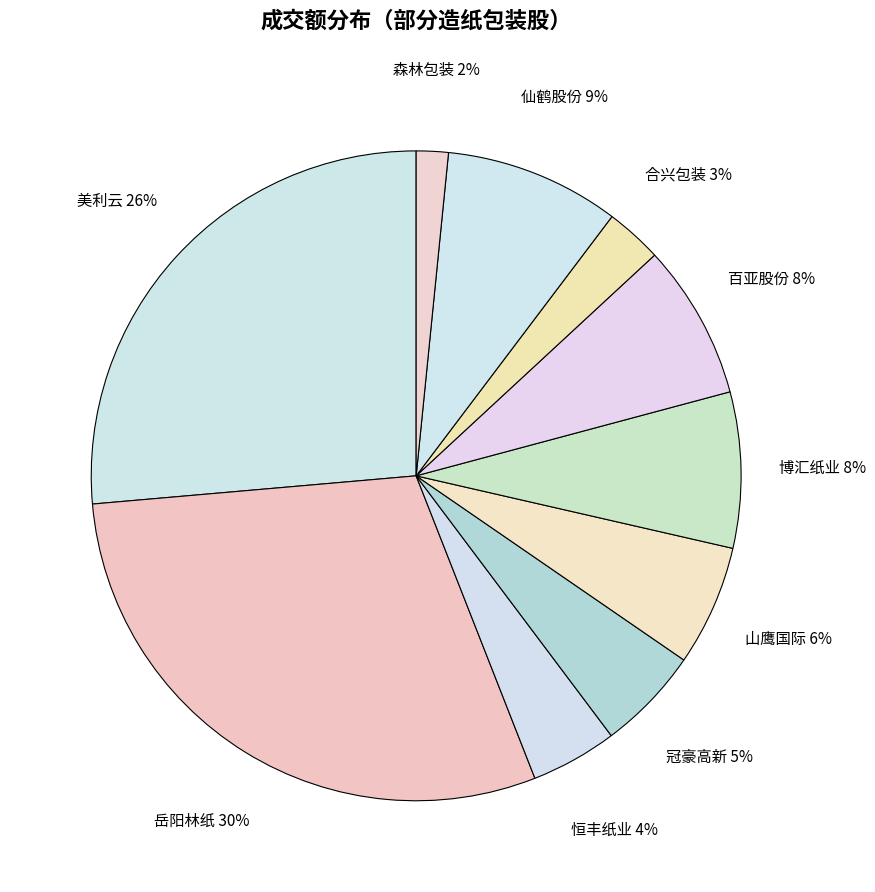

Which slice is the smallest?

森林包装